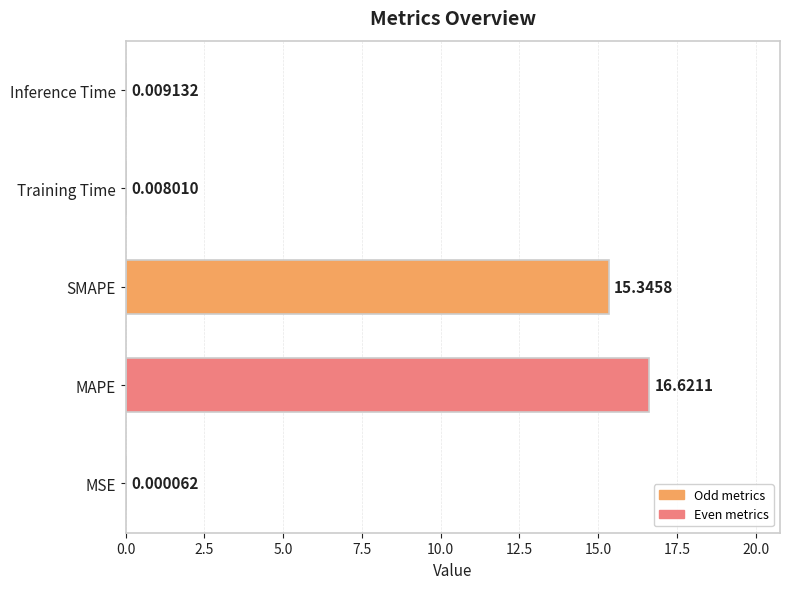

Which has a higher value, MAPE or SMAPE?

MAPE